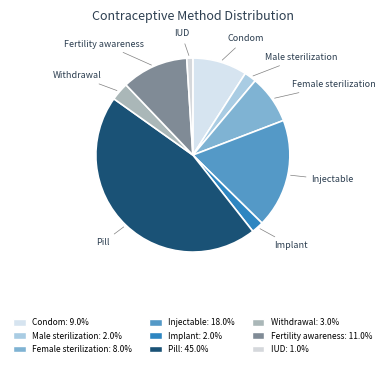

Does Female sterilization account for over 50% of the chart?

No